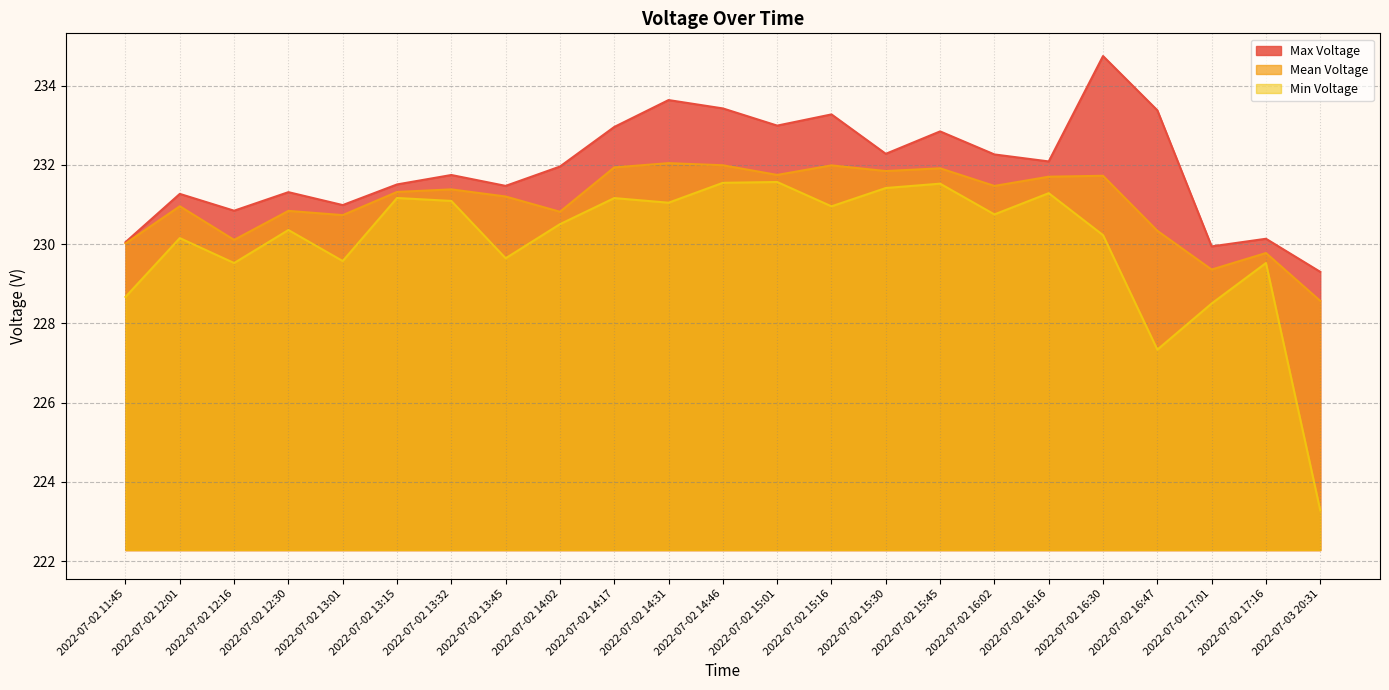

At which category does the chart reach its minimum across all series?

2022-07-03 20:31